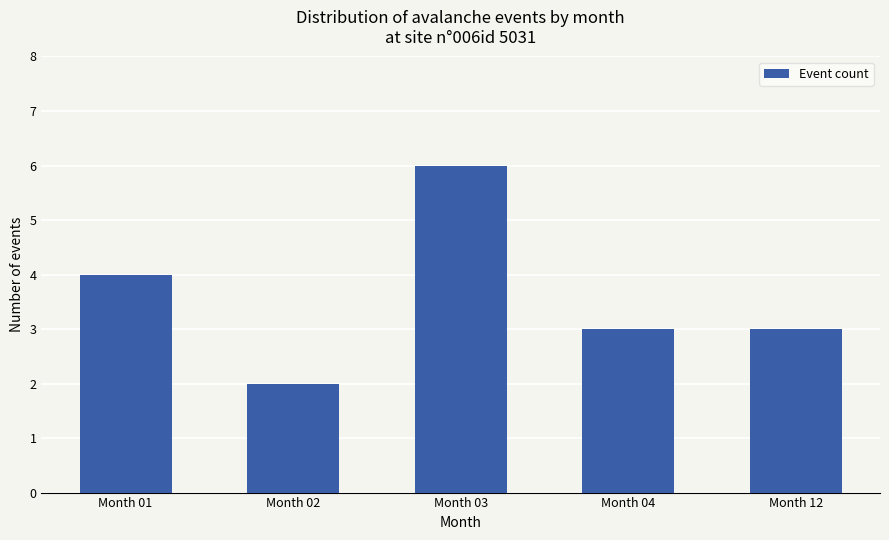

What is the ratio of the value at Month 03 to the value at Month 02?

3.0